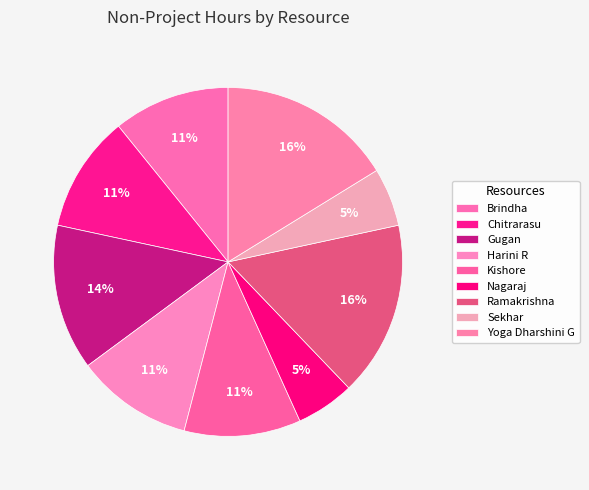

How many segments does this pie chart have?

9